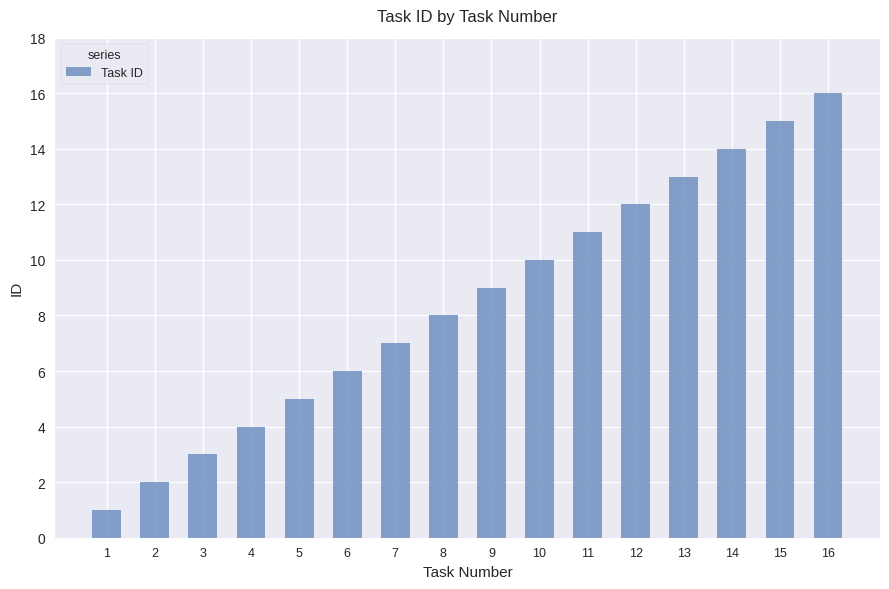

Approximately how many times larger is the value at 5 compared to 15?

0.3